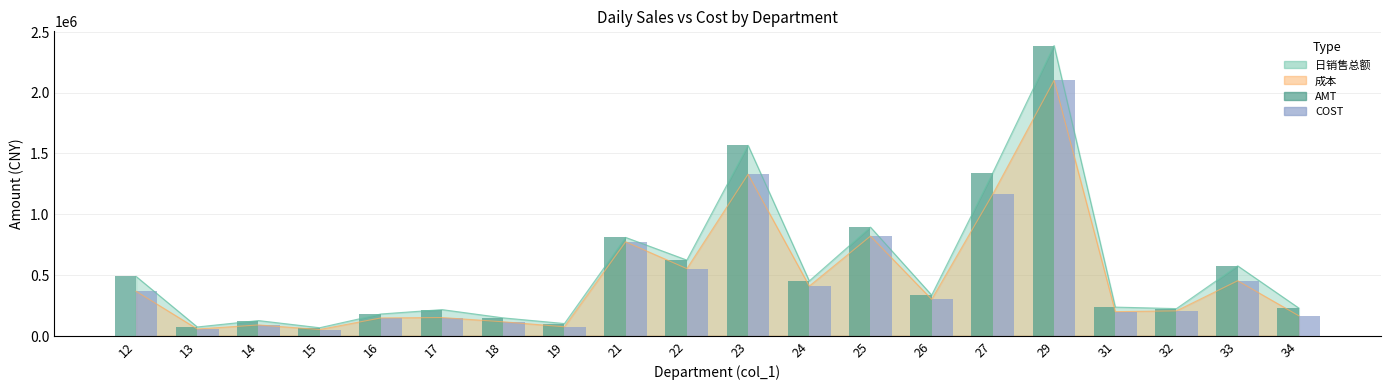

The value of AMT at 25 is 1534324.0. True or false?

False